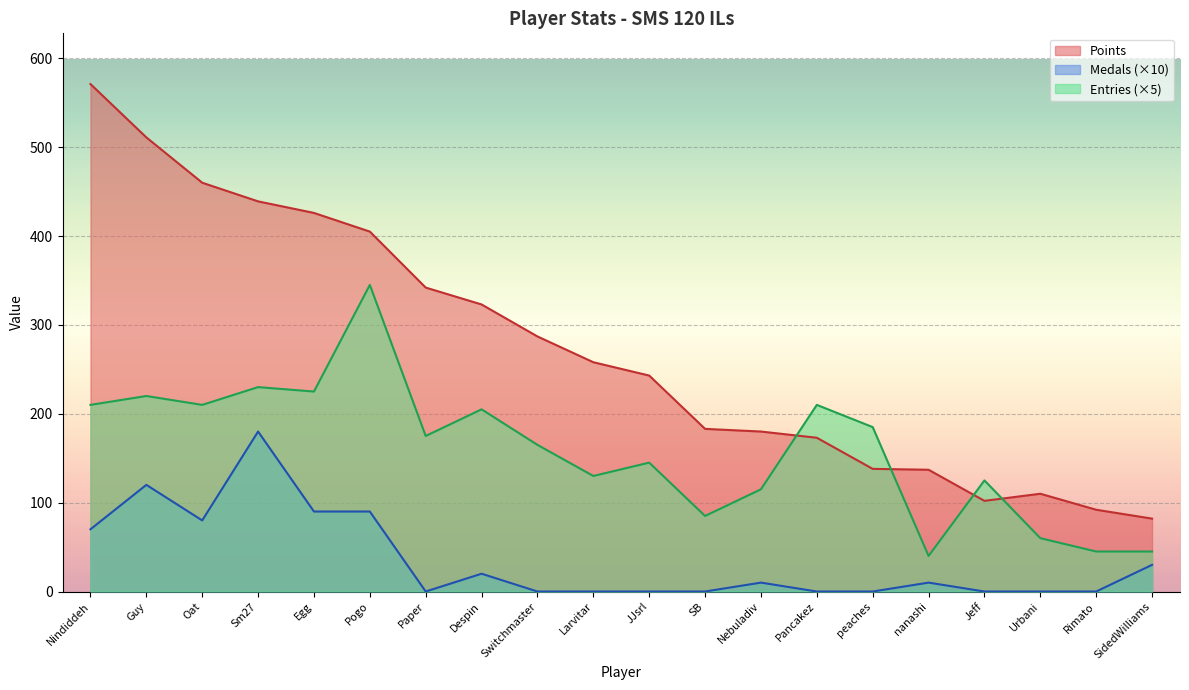

Which label corresponds to the largest value in the chart?

Nindiddeh